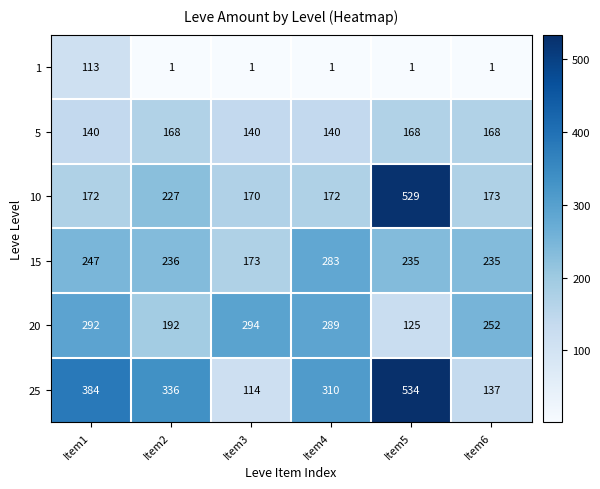

Which series changed the most between Item4 and Item5?

10